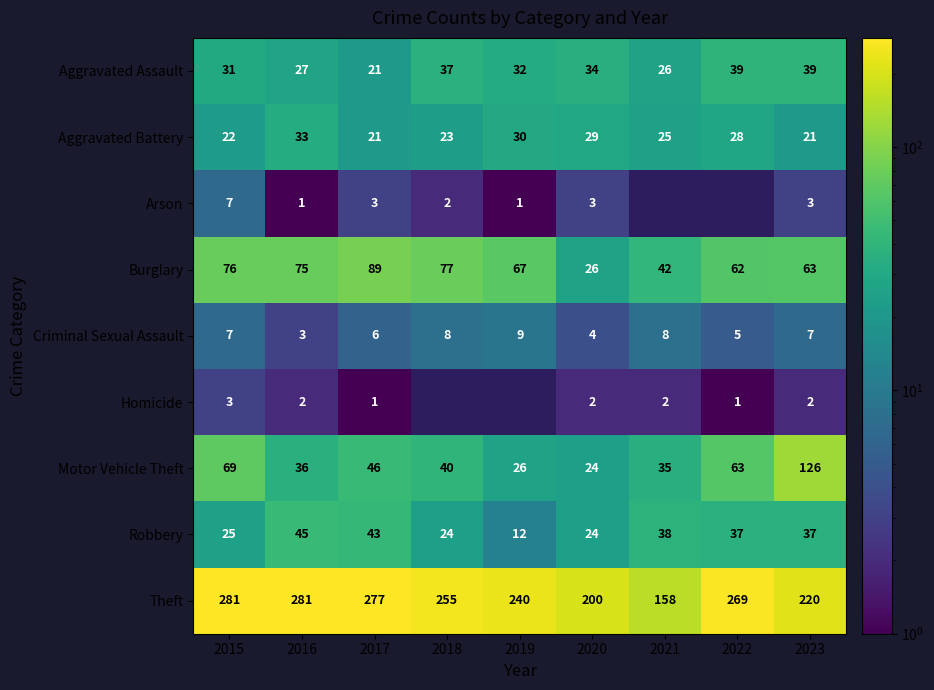

Is the value of Theft at 2019 greater than the value of Arson at 2018?

Yes